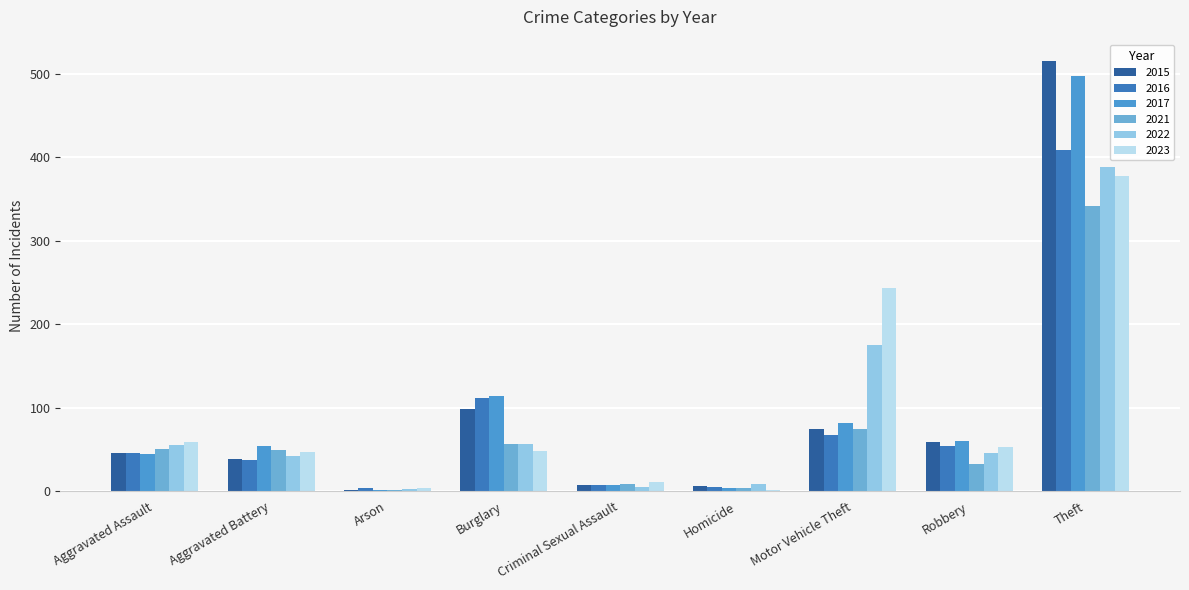

What is the sum of all 2021 values?

618